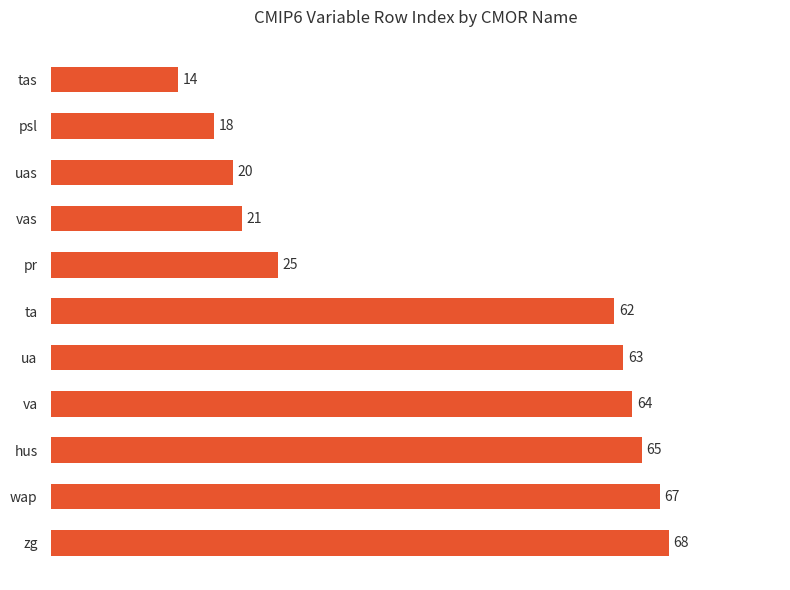

What is the change in value from hus to vas?

-44